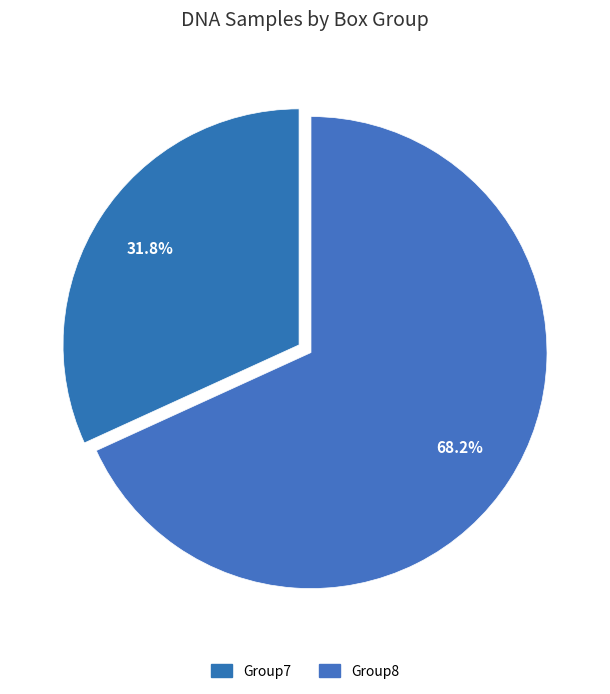

Count the number of slices in the pie.

2